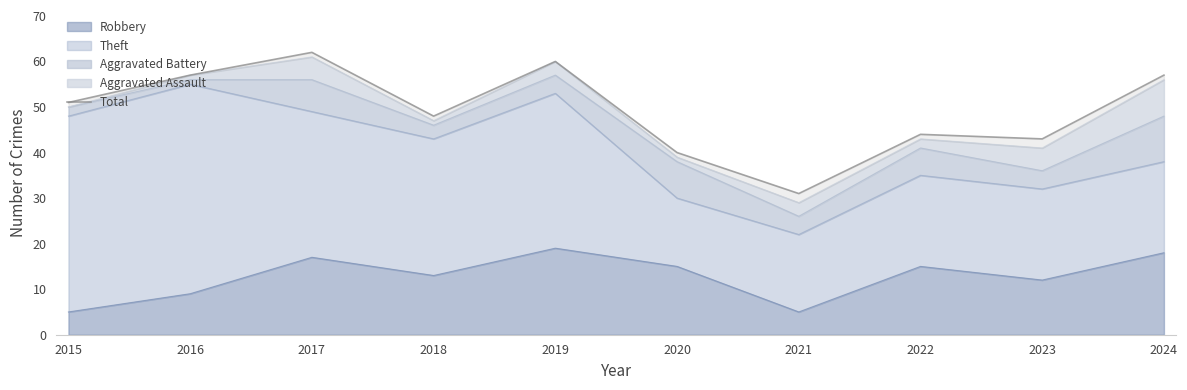

What is the difference between the second highest and minimum values?

29